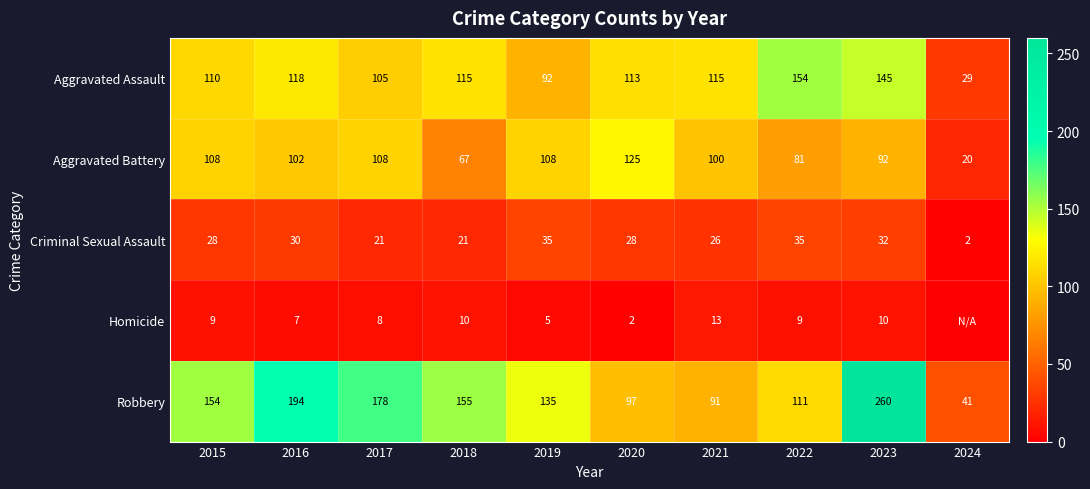

Between 2022 and 2020, which is larger?

2022